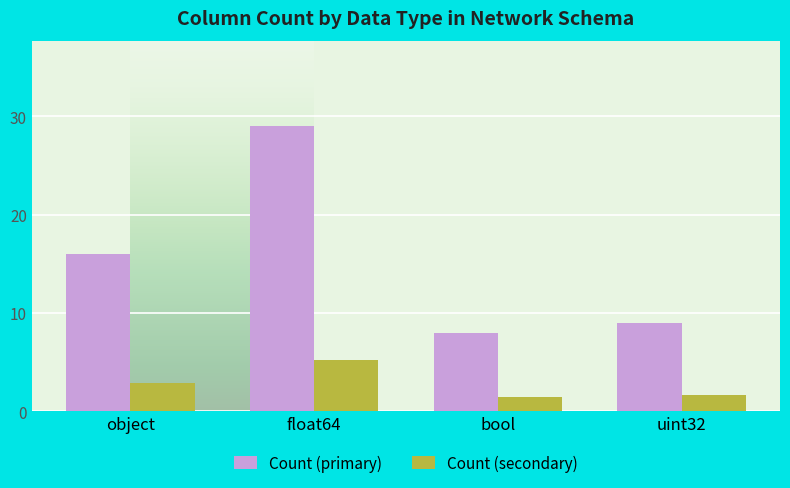

What is the label of the 3rd bar from the right?

float64